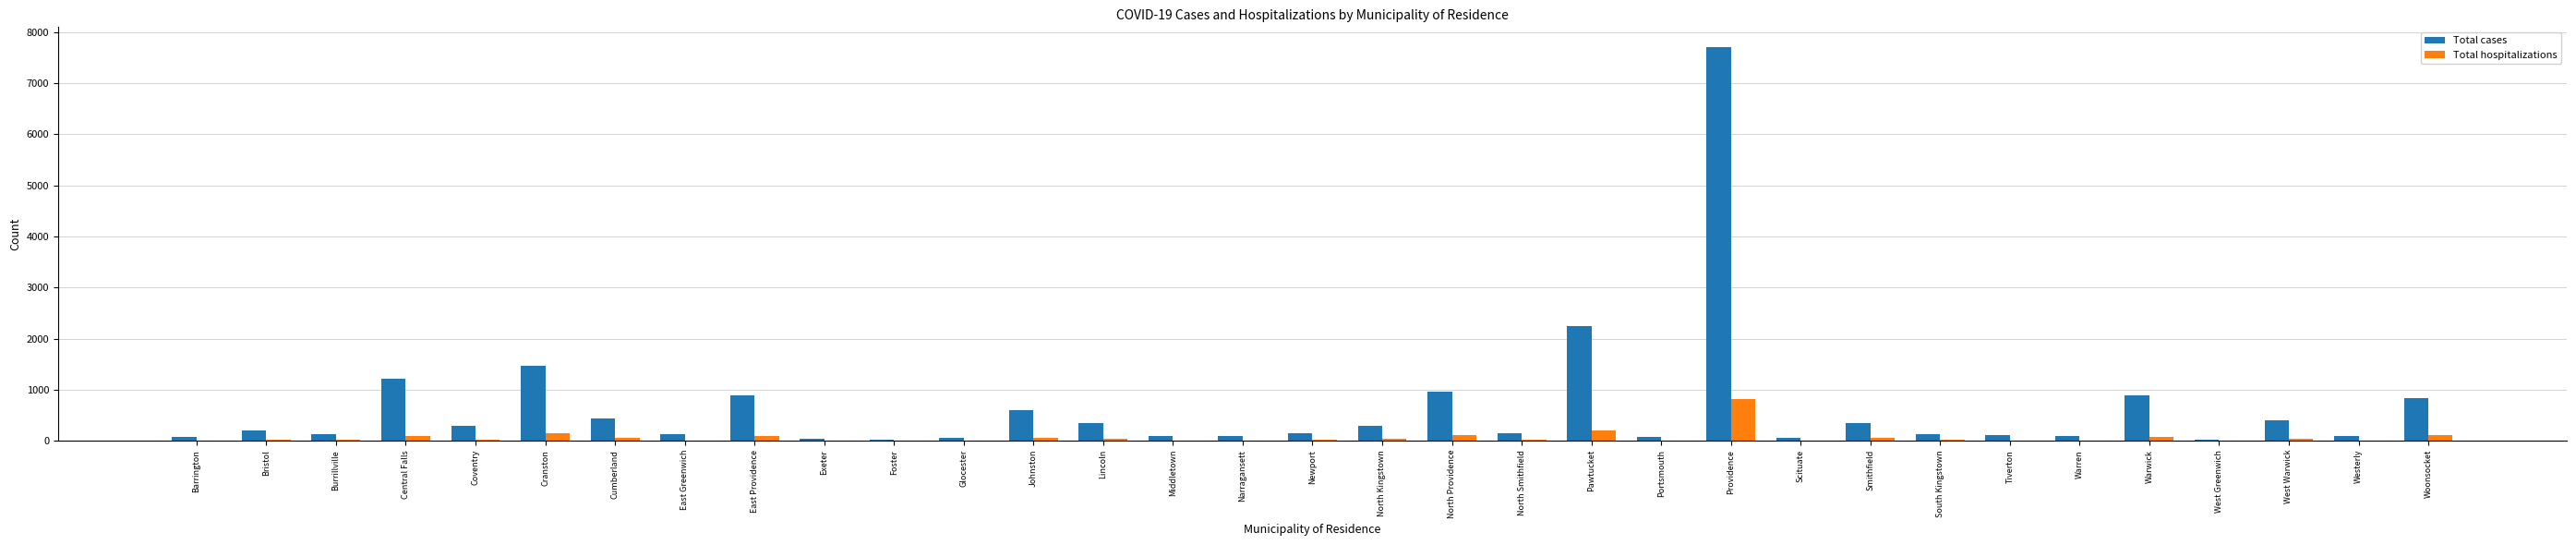

At which category is the sum across all series the highest?

Providence